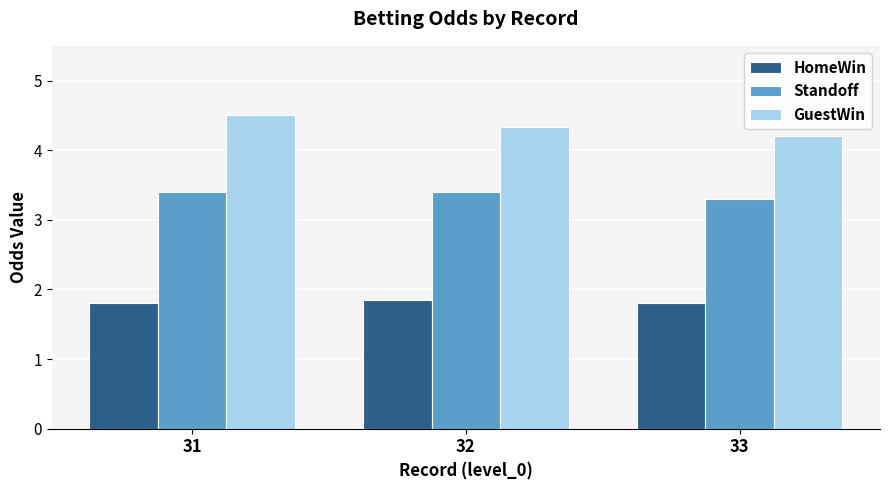

Reading left to right, transcribe all the data shown in this chart.

HomeWin: 31=1.8	32=1.9	33=1.8
Standoff: 31=3.4	32=3.4	33=3.3
GuestWin: 31=4.5	32=4.3	33=4.2